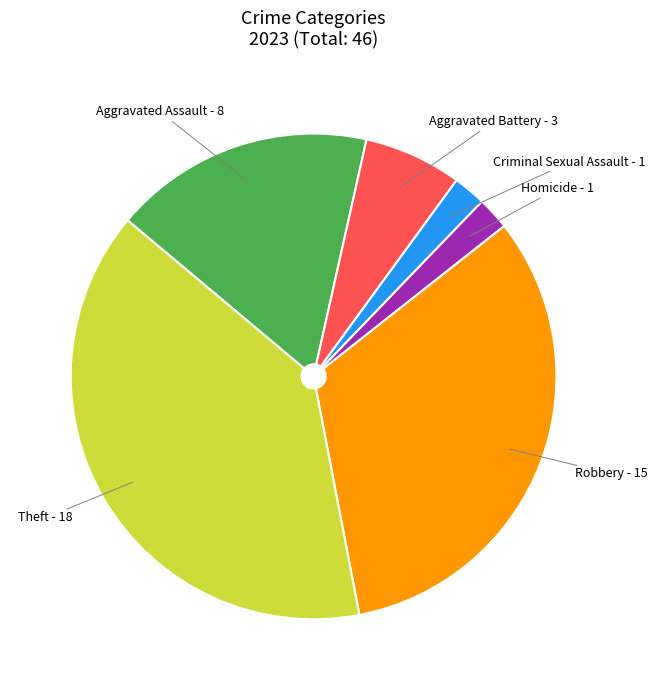

Is the sum of Aggravated Assault - 8 and Aggravated Battery - 3 greater than half?

No